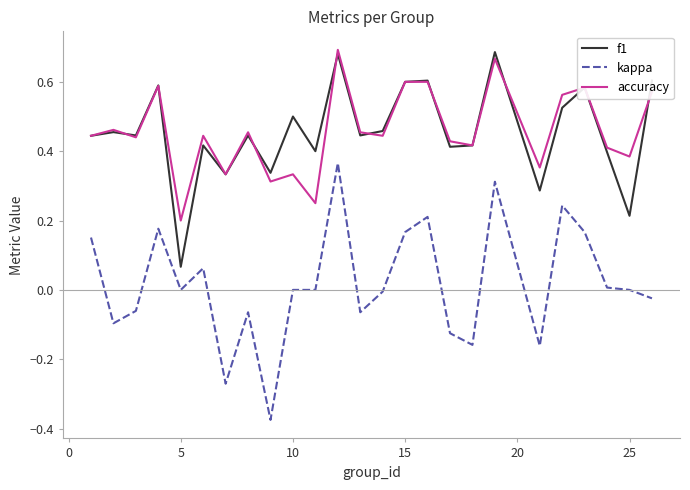

True or false: f1 and kappa intersect in this chart.

False